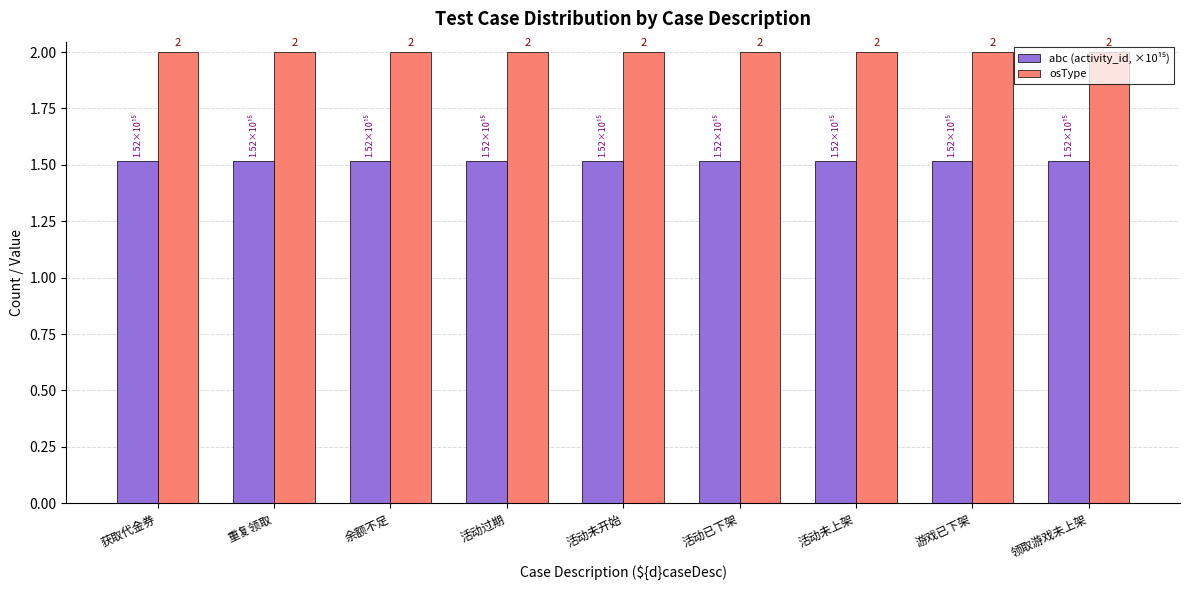

What value does the osType series have at 活动已下架?

2.0